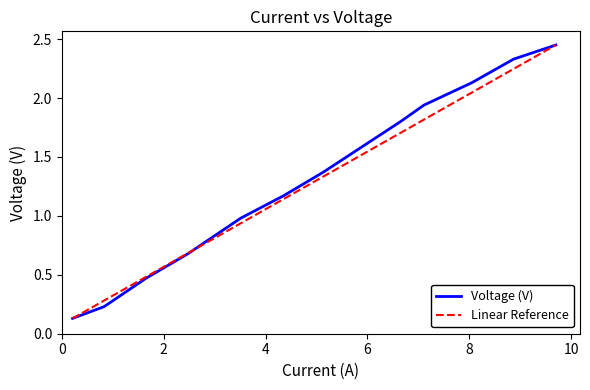

What is the maximum value shown in the chart?

2.5